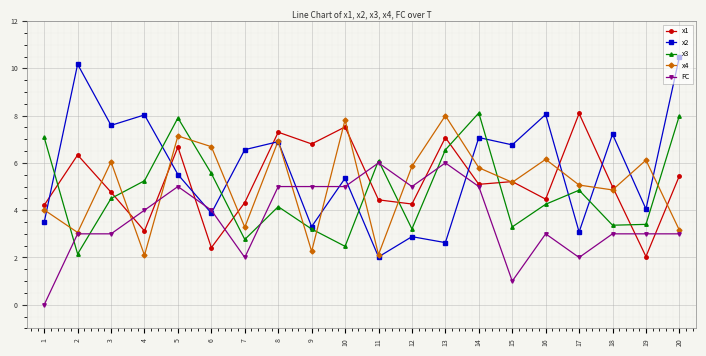

True or false: x4 and x3 cross at least once.

True